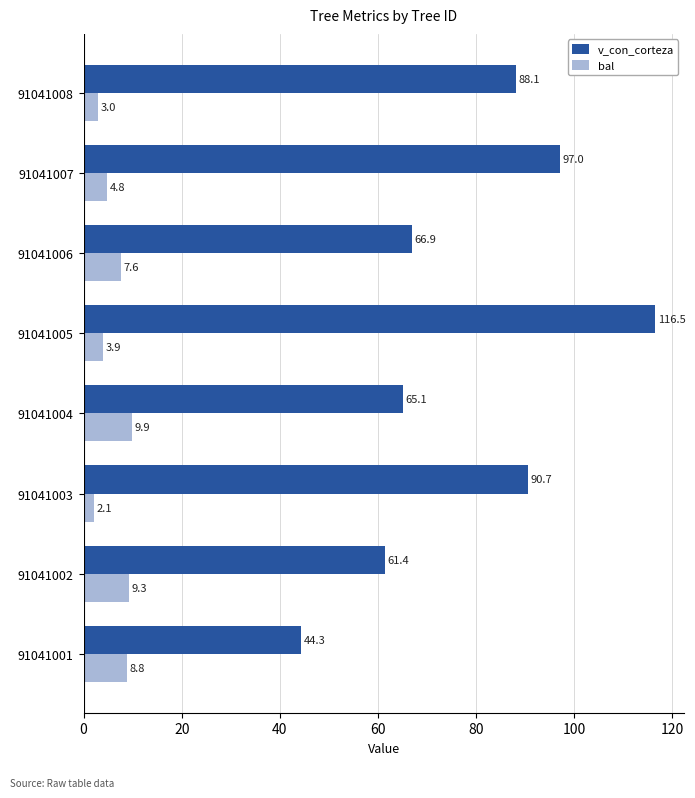

Between 91041005 and 91041008, which series saw the biggest shift?

v_con_corteza